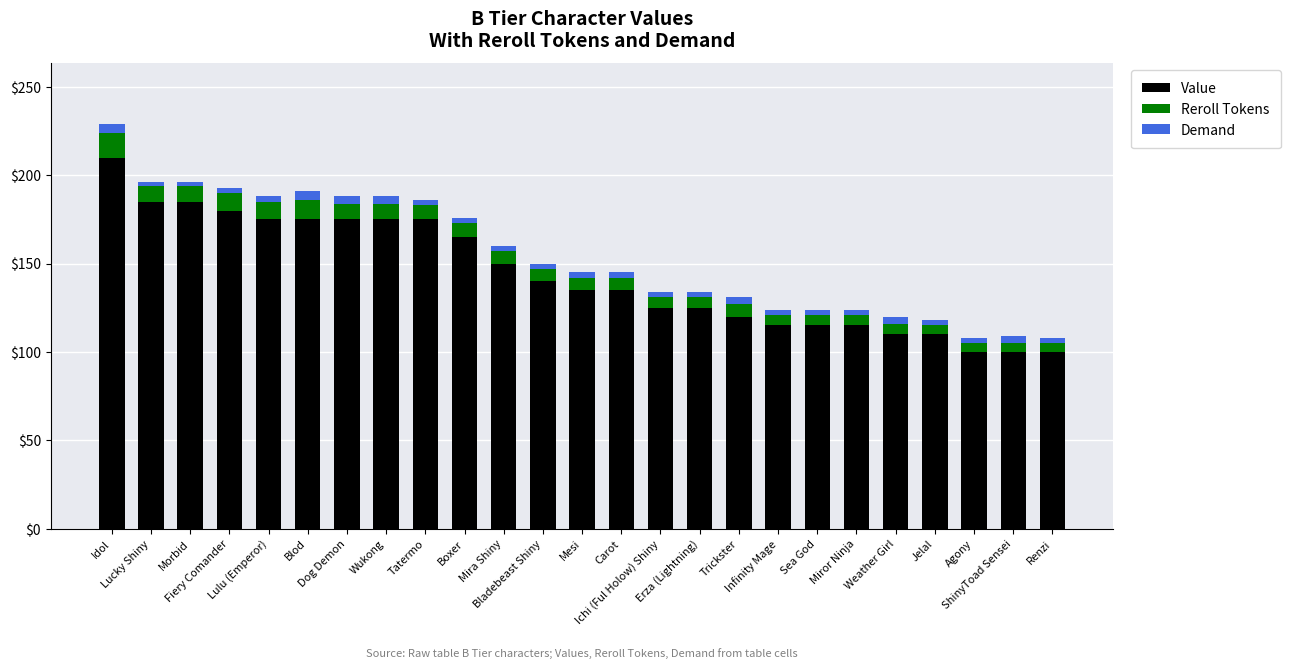

At which category is the sum across all series the highest?

Idol